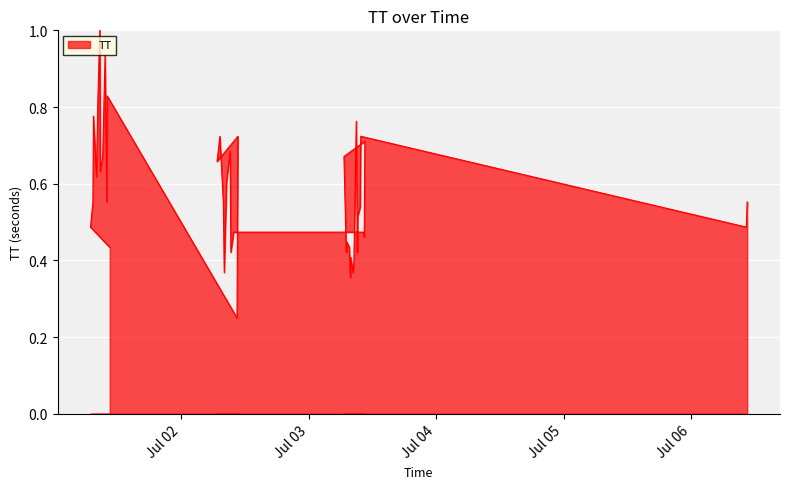

What is the maximum value shown in the chart?

1.0